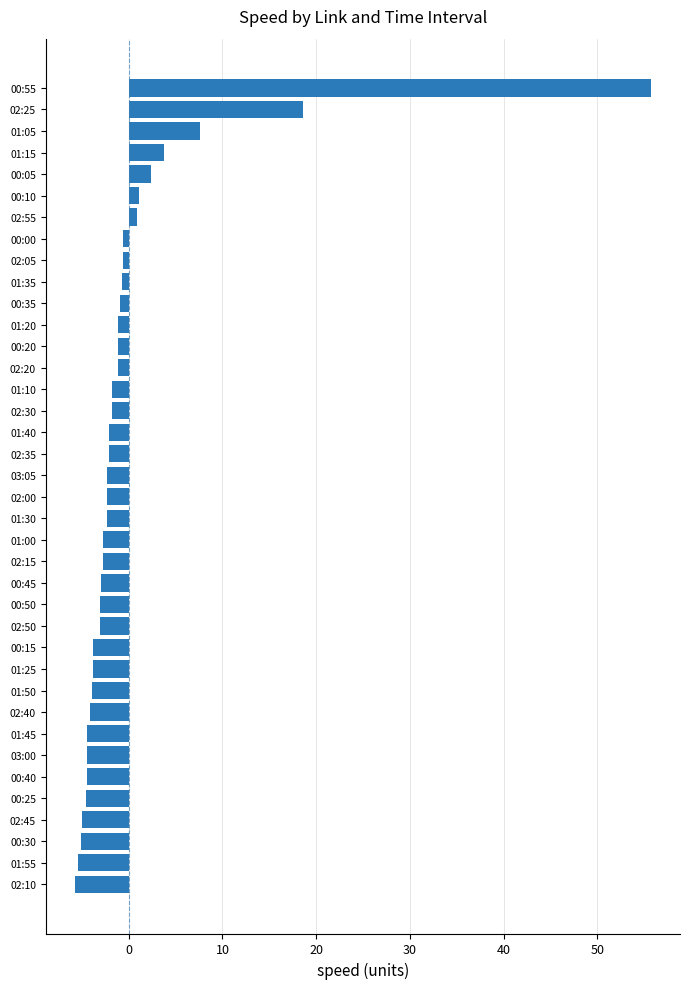

Between 02:45 and 01:30, which is larger?

01:30